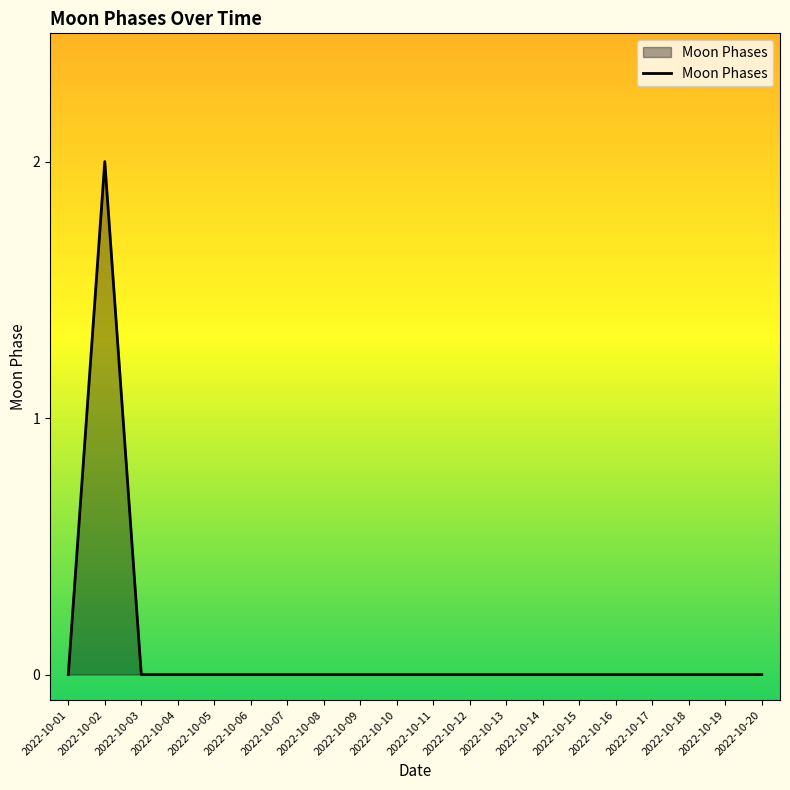

The chart shows a value of 1 at 2022-10-07. True or false?

False